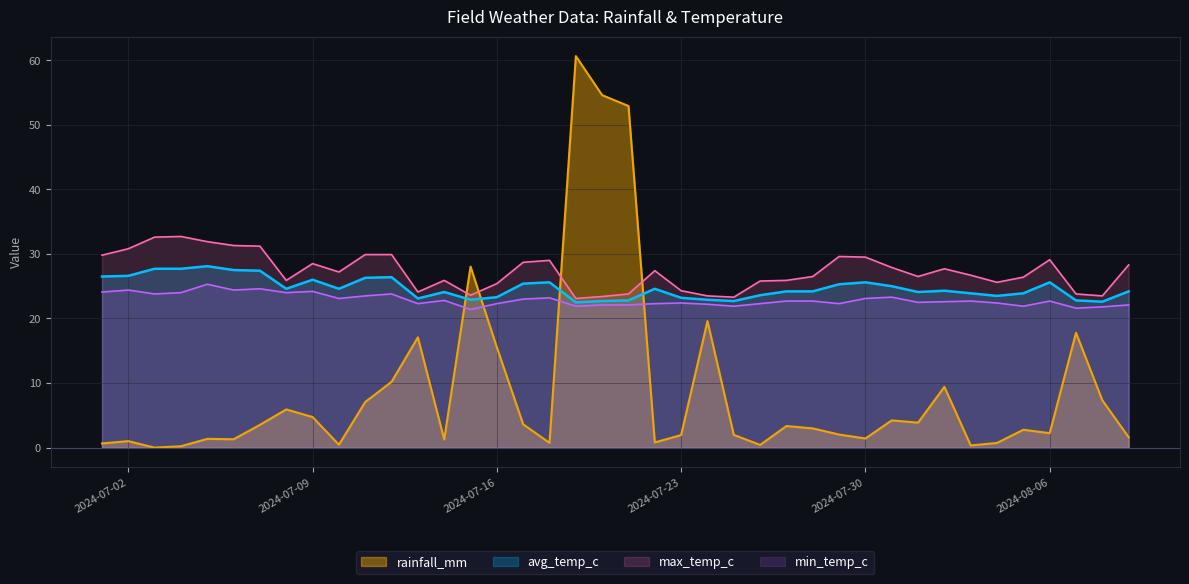

What is the difference between the maximum and minimum values in the avg_temp_c series?

5.6